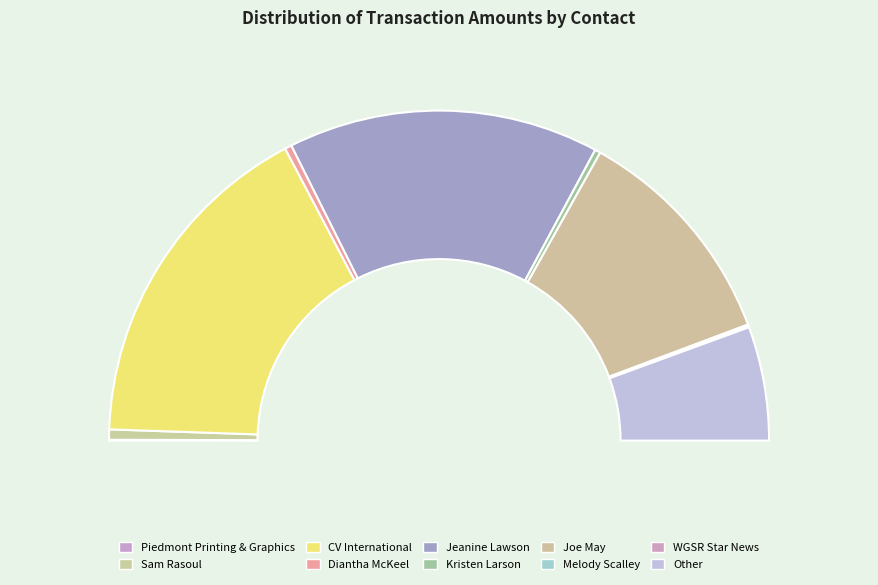

How many segments does this pie chart have?

10